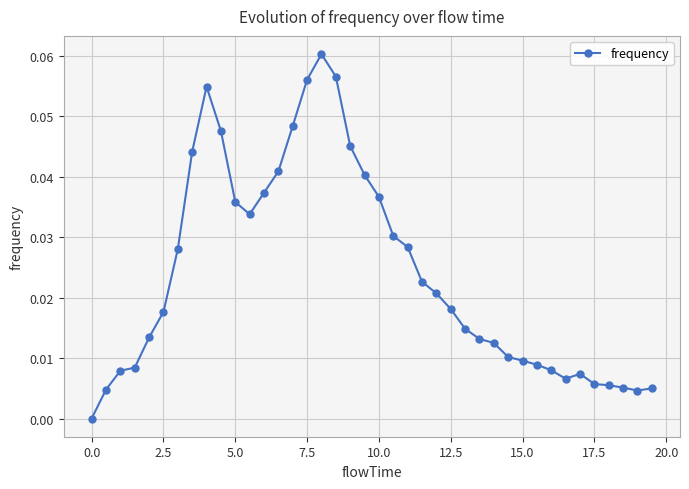

Is this an area chart (filled region under the line)?

No